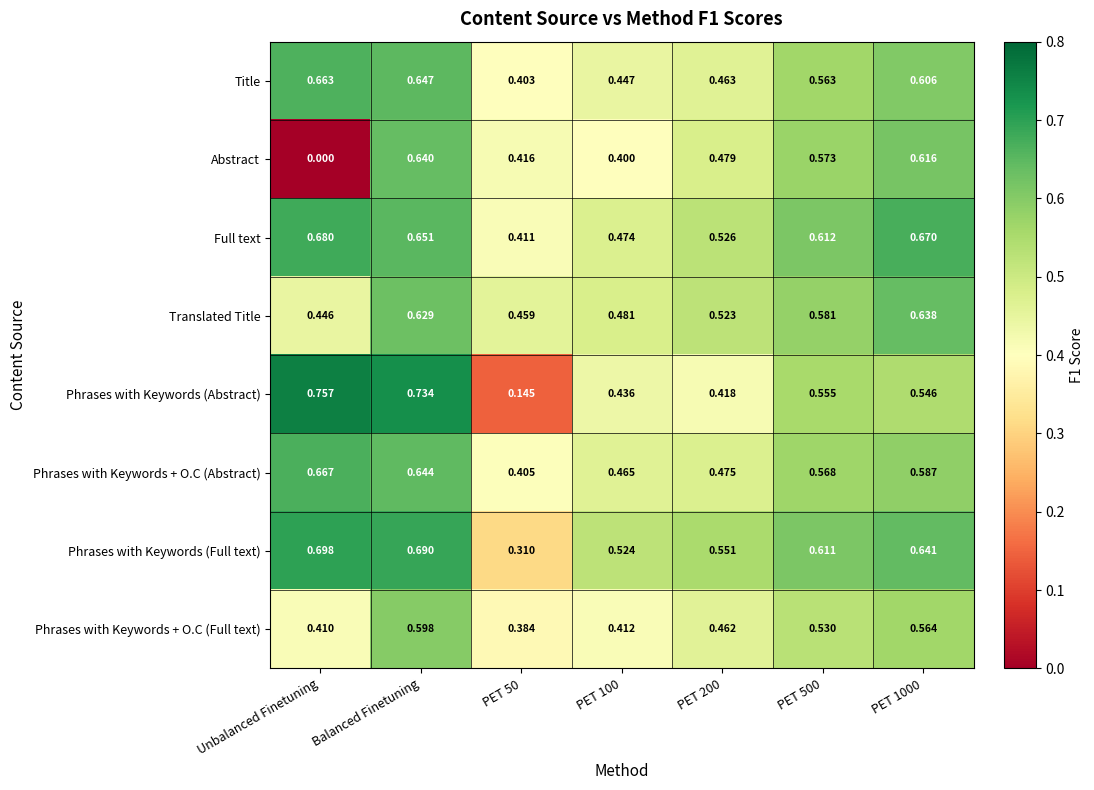

Which series has the largest range (max minus min)?

Abstract